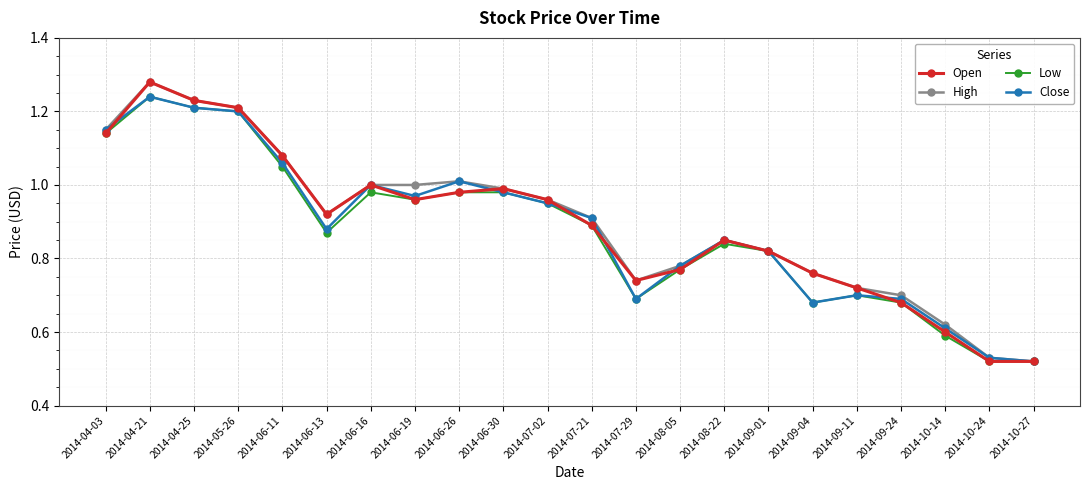

What are all the series names shown in the legend?

Open, High, Low, Close